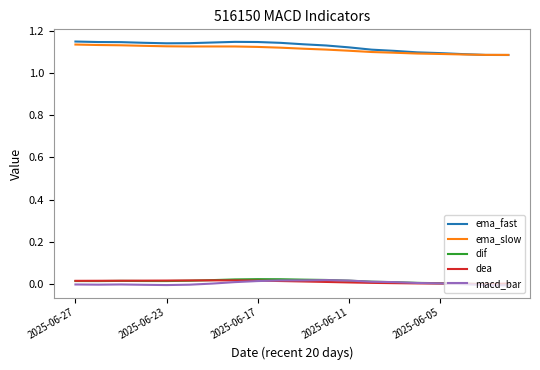

True or false: dea and ema_fast intersect in this chart.

False